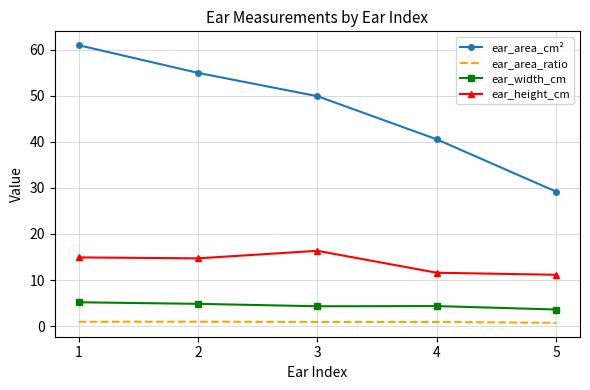

At which category is the sum across all series the highest?

1